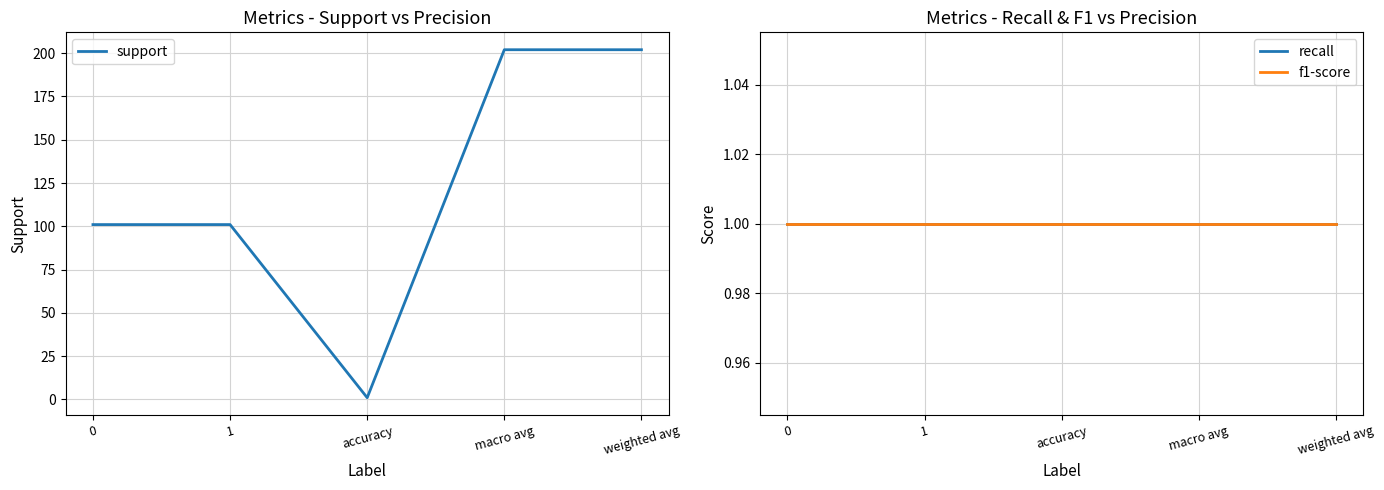

How many support values are between 101 and 202?

4